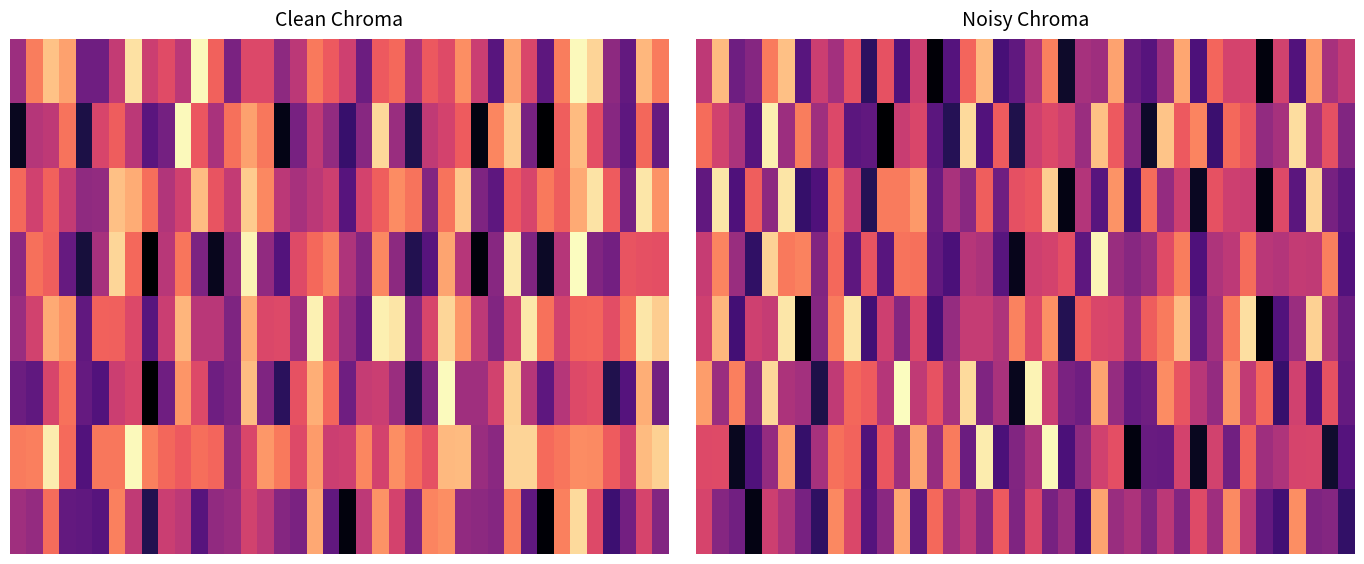

At which category is the sum across all series the highest?

5